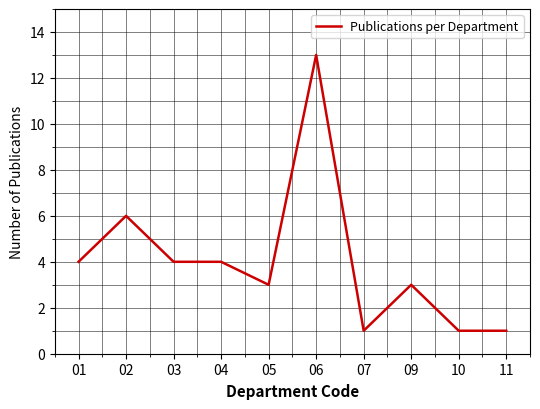

Is it true that the value at 05 is 3?

True